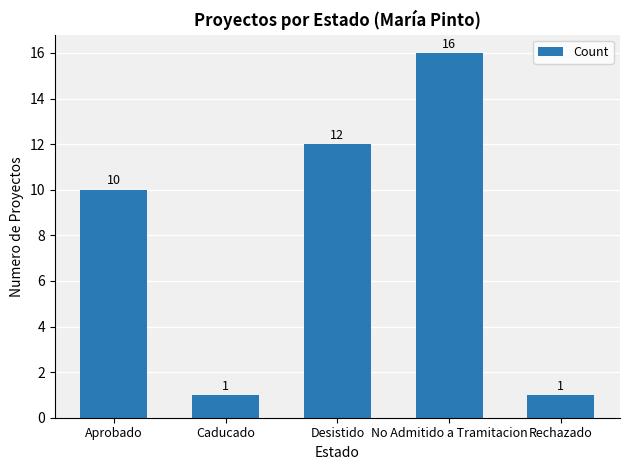

What position from the left is No Admitido a Tramitacion?

4